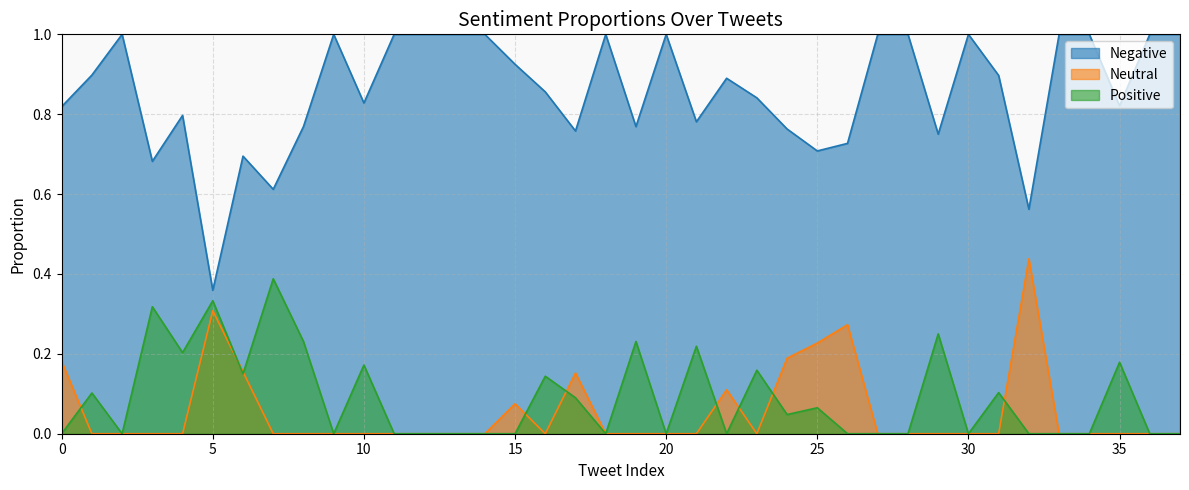

What are all the series names shown in the legend?

Negative, Neutral, Positive